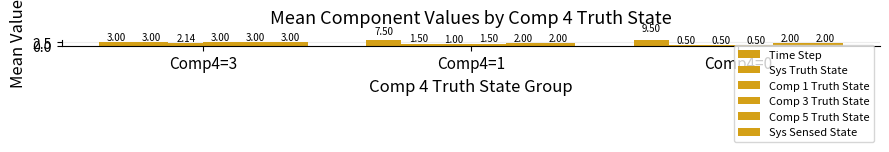

What is the maximum value shown in the chart?

9.5